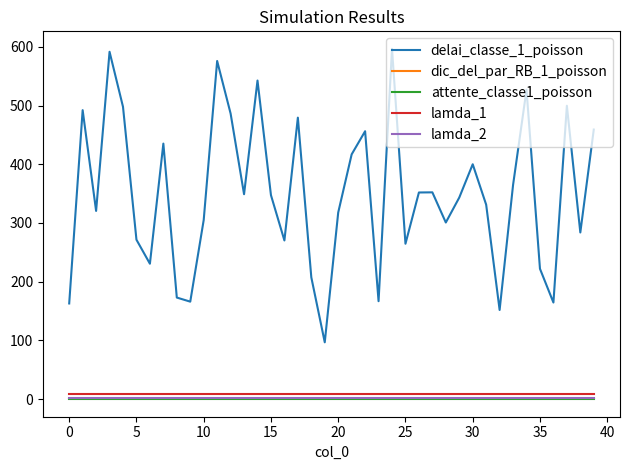

True or false: dic_del_par_RB_1_poisson and lamda_1 intersect in this chart.

False